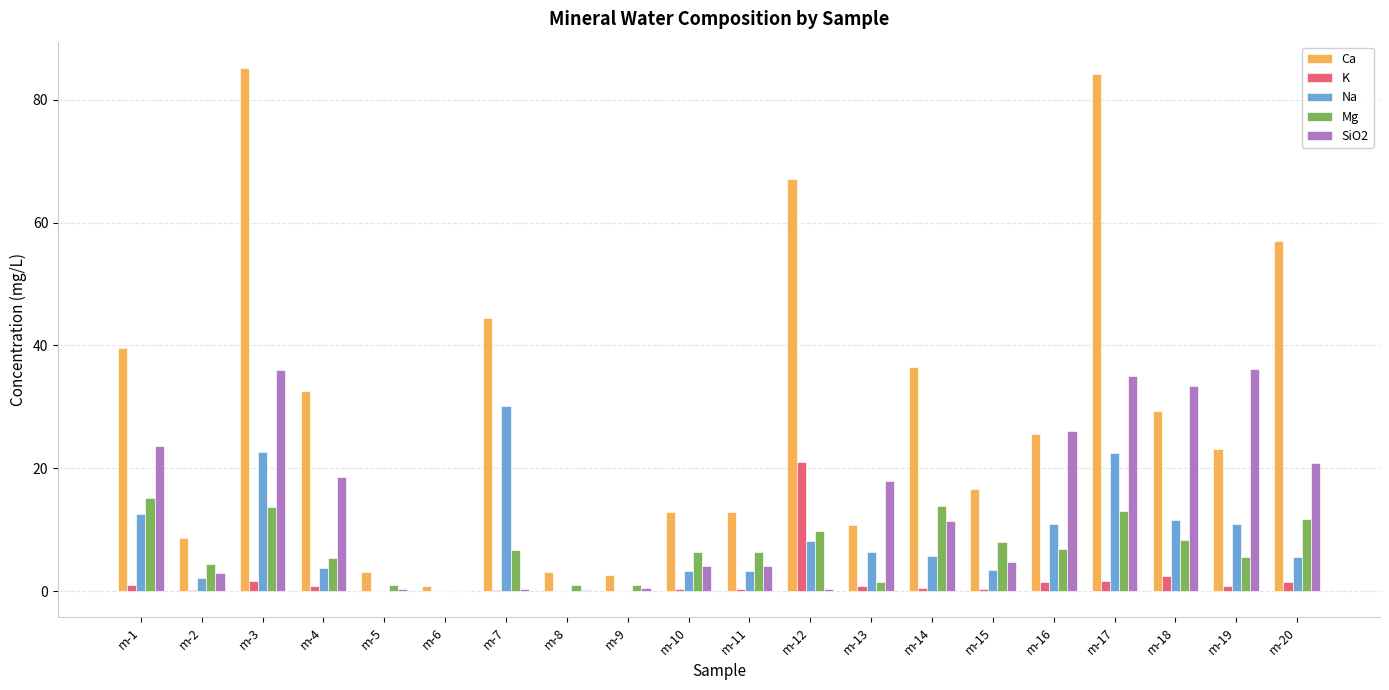

Which series changed the most between m-4 and m-17?

Ca